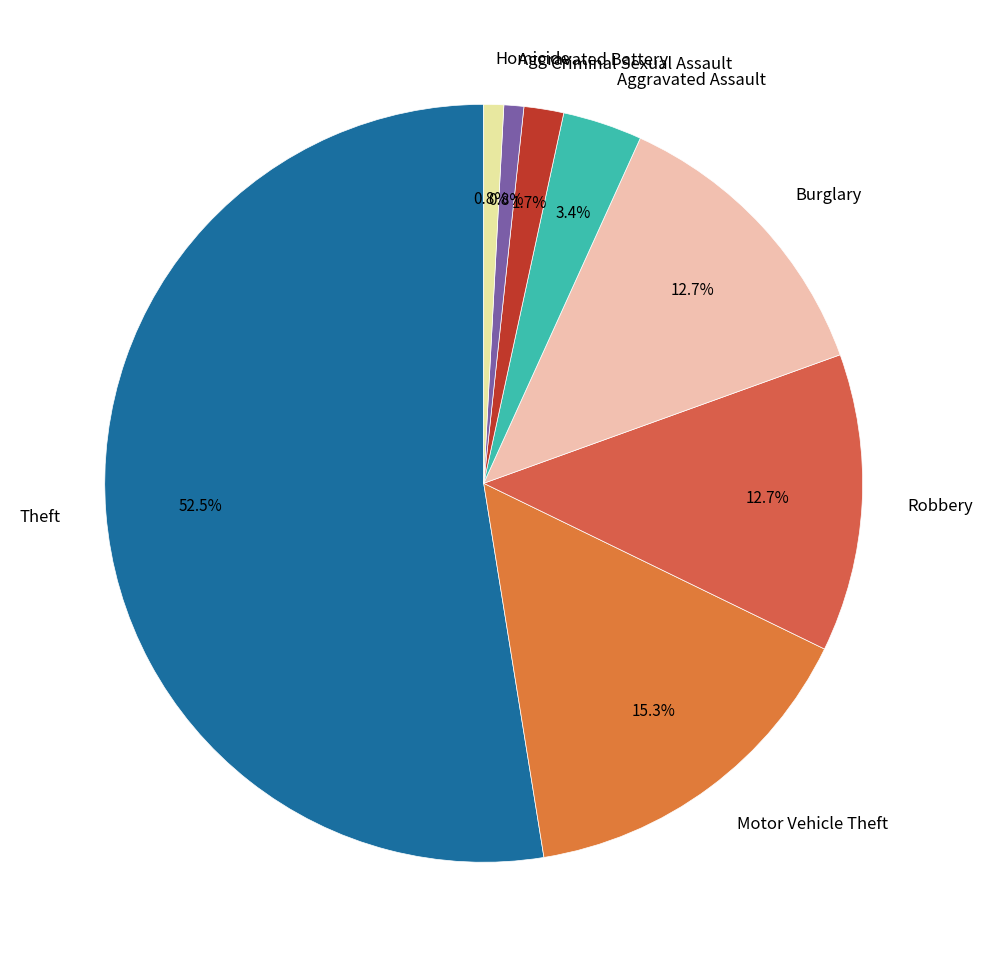

Approximately how many times larger is the value at Burglary compared to Motor Vehicle Theft?

0.8